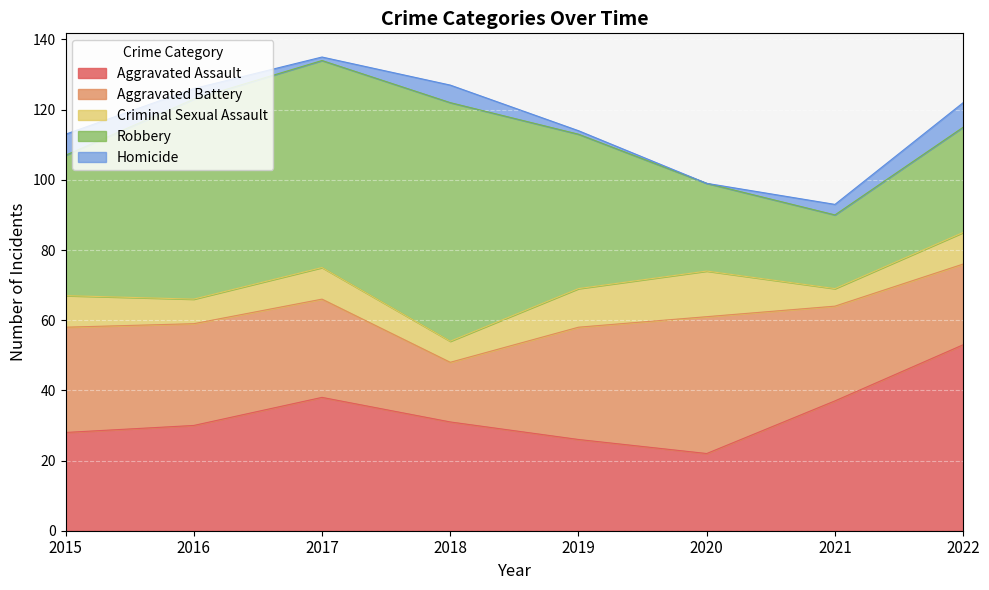

Count the number of categories in the chart.

8